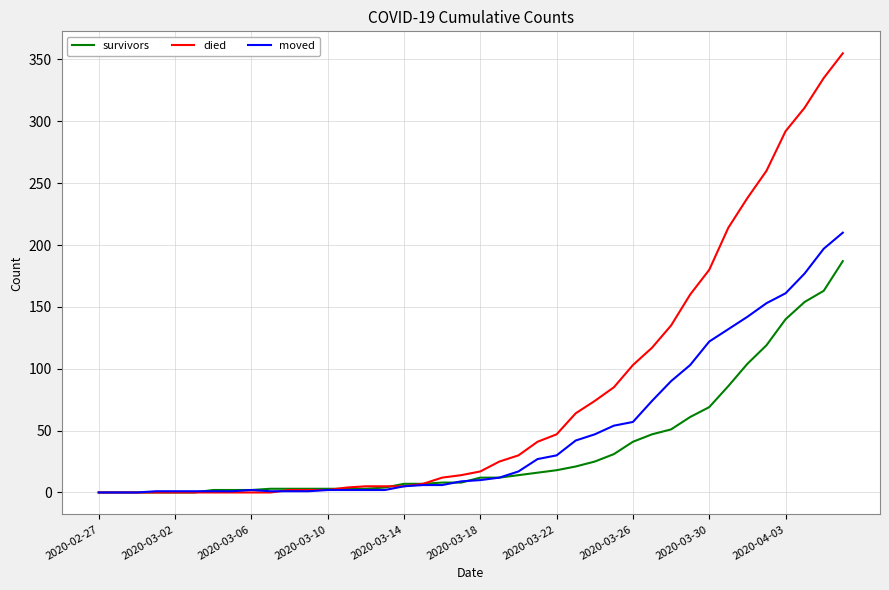

Rank the series by their maximum value, from lowest to highest.

survivors, moved, died